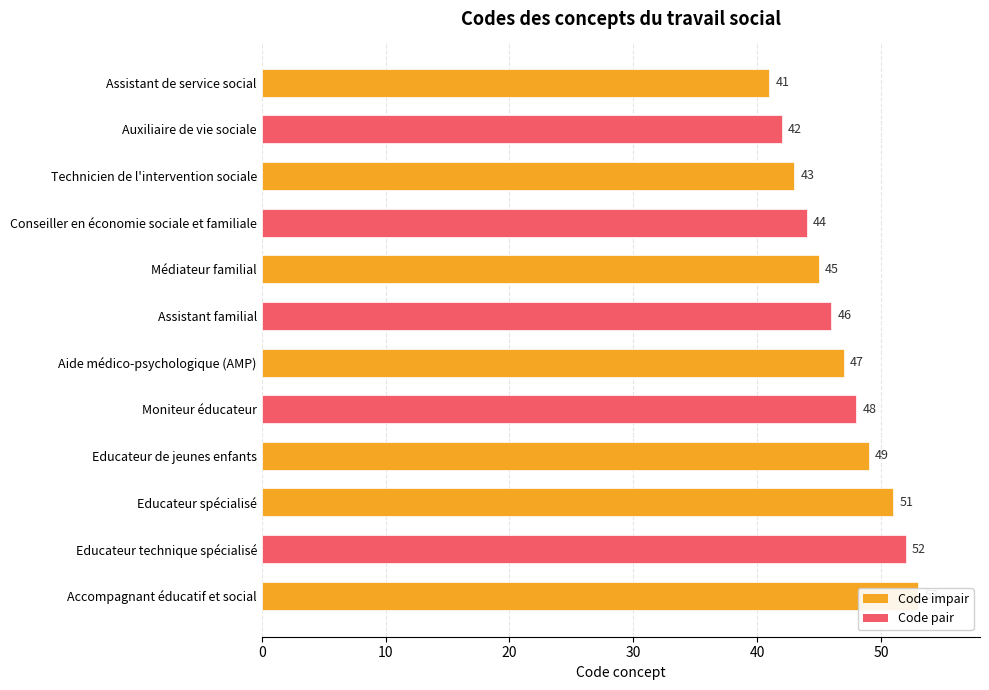

The value at Conseiller en économie sociale et familiale is 13. True or false?

False